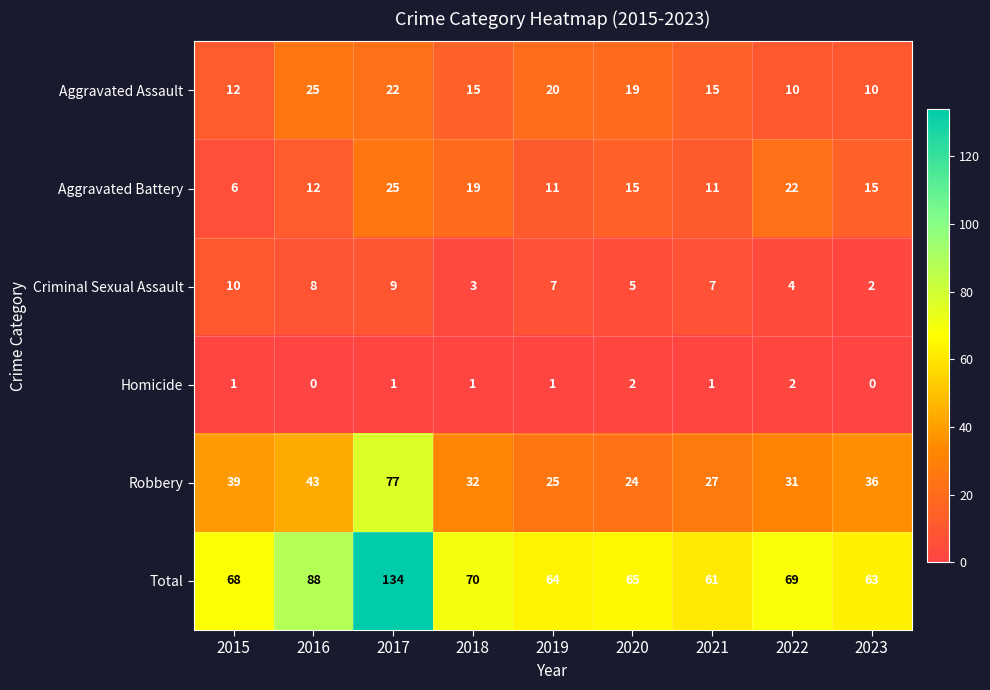

The value of Aggravated Battery at 2020 is 26. True or false?

False